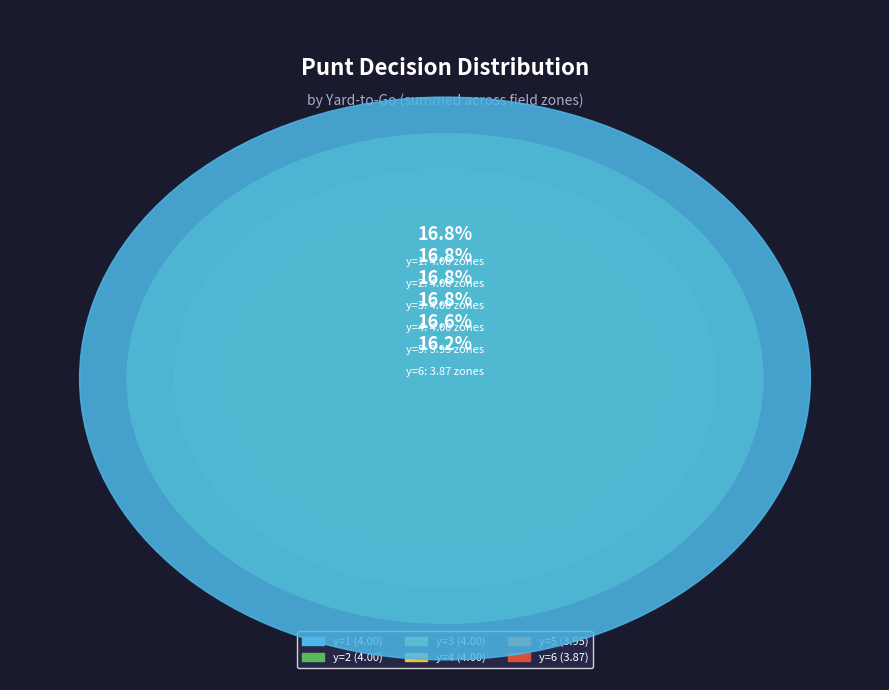

Is there a majority slice in this chart?

No